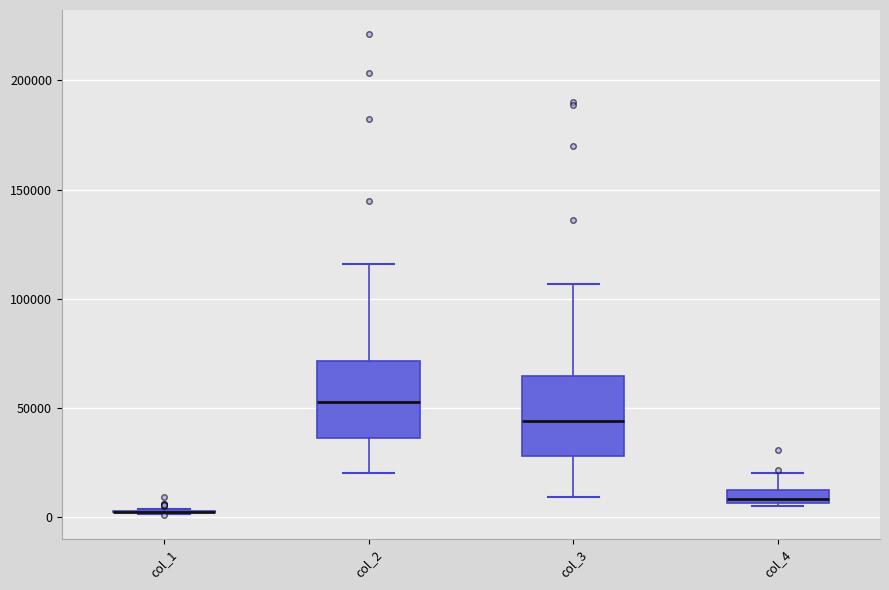

Where does the median line of the box for col_3 sit on the y-axis? The values are not printed on the chart, so give them approximately, as read against the axis.

45000